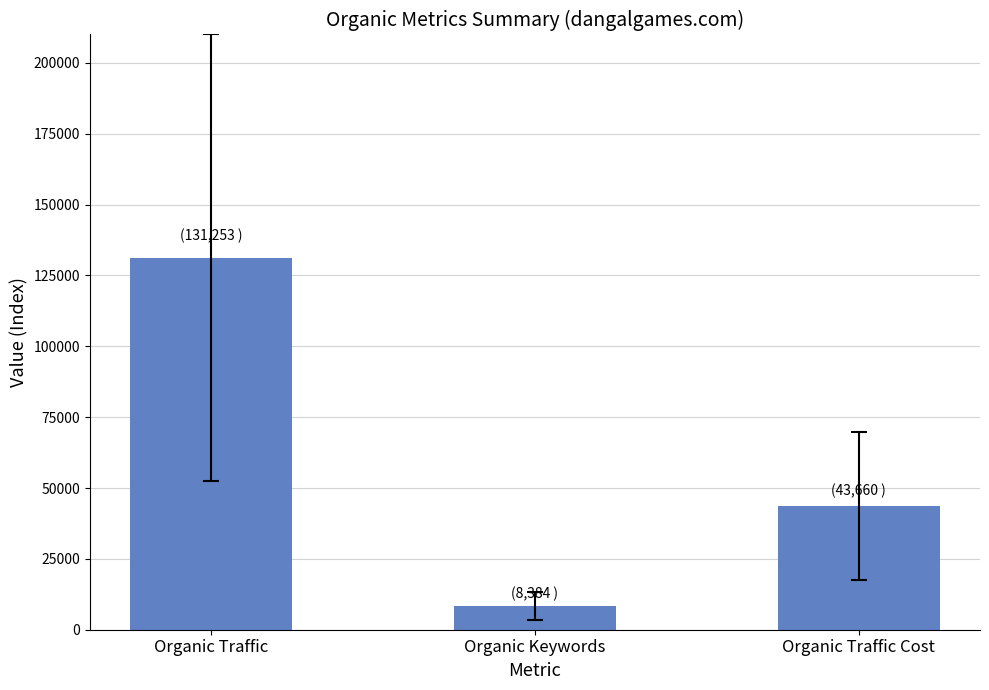

What is the value of the 2nd bar from the left?

8384